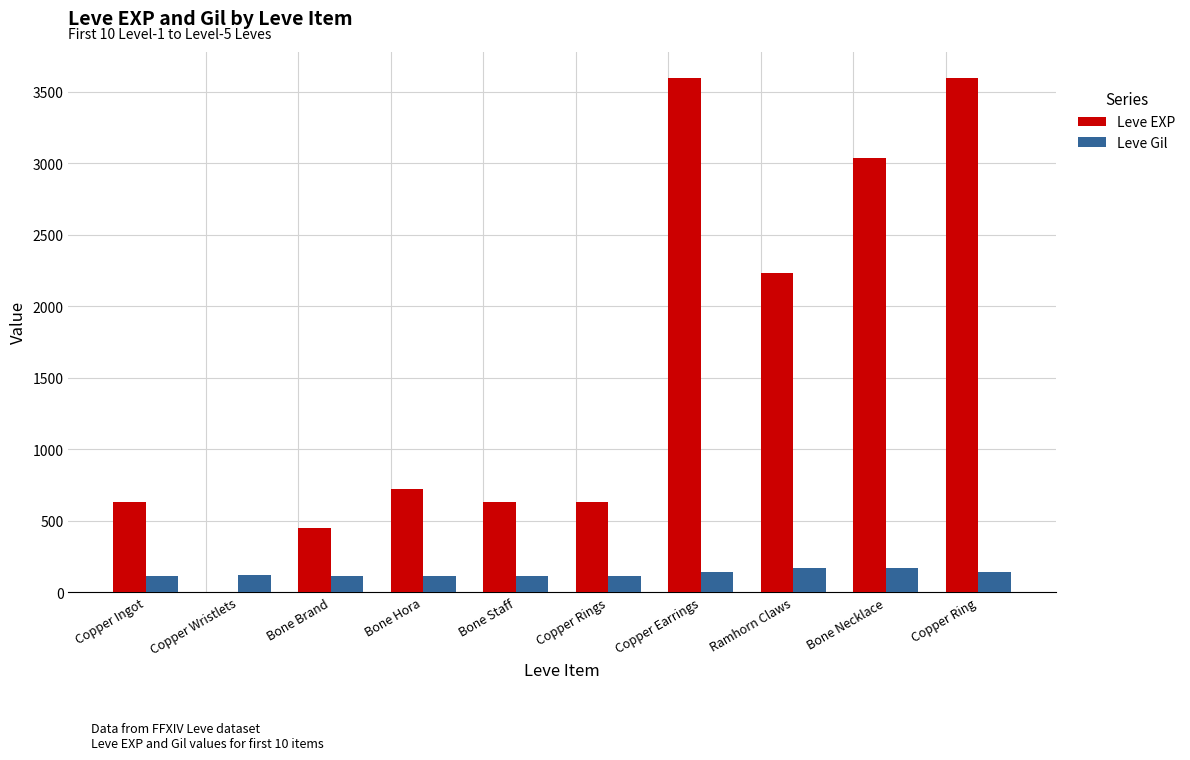

Does the chart contain stacked bars?

No